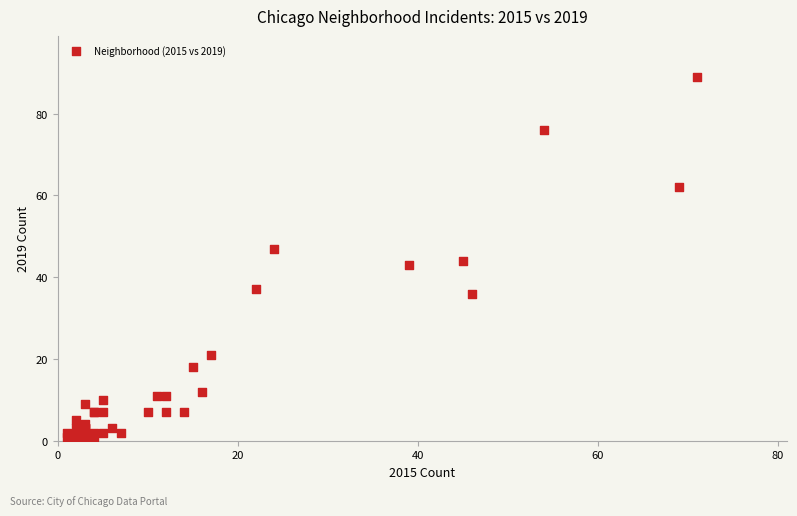

What Y value in the scatter plot is closest to 45?

44